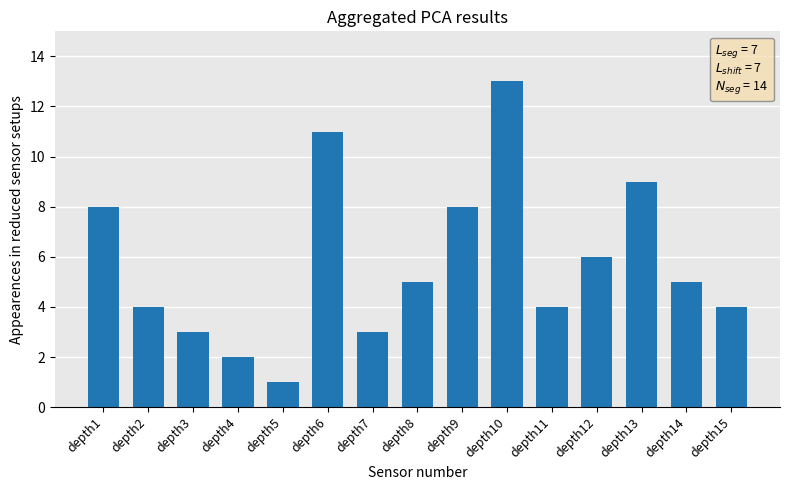

What is the average value?

6